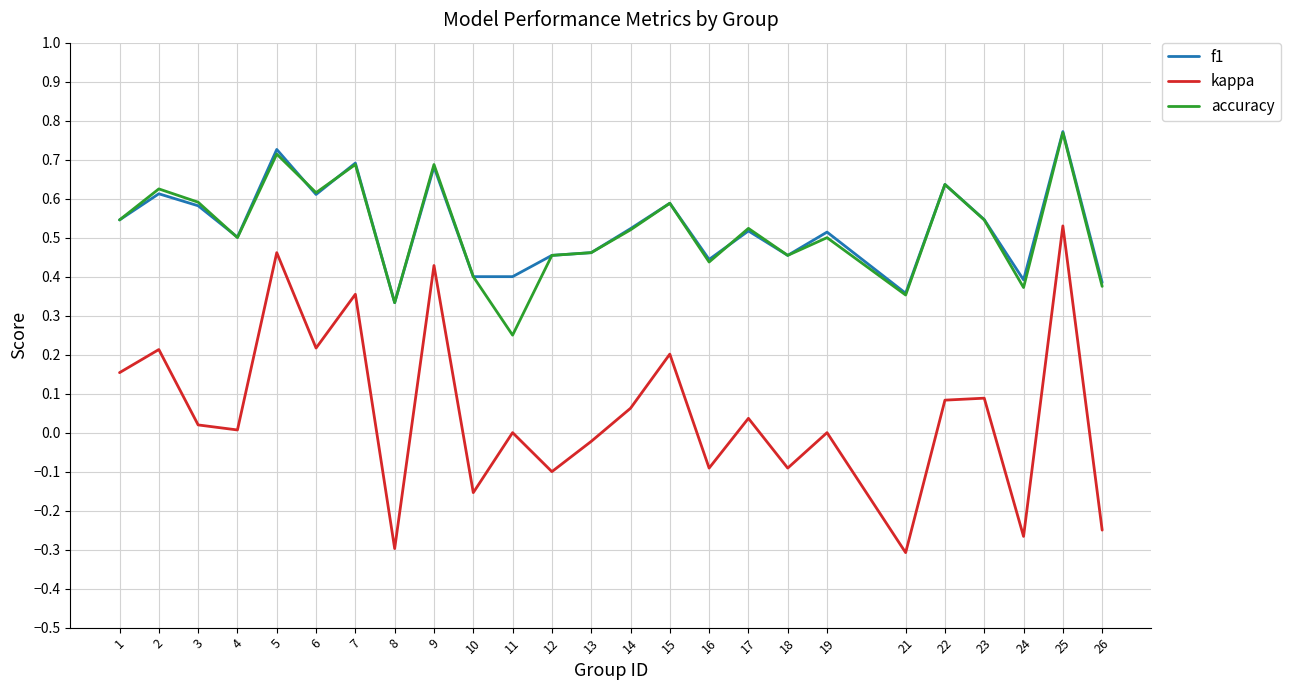

Which series changed the most between 22 and 25?

kappa